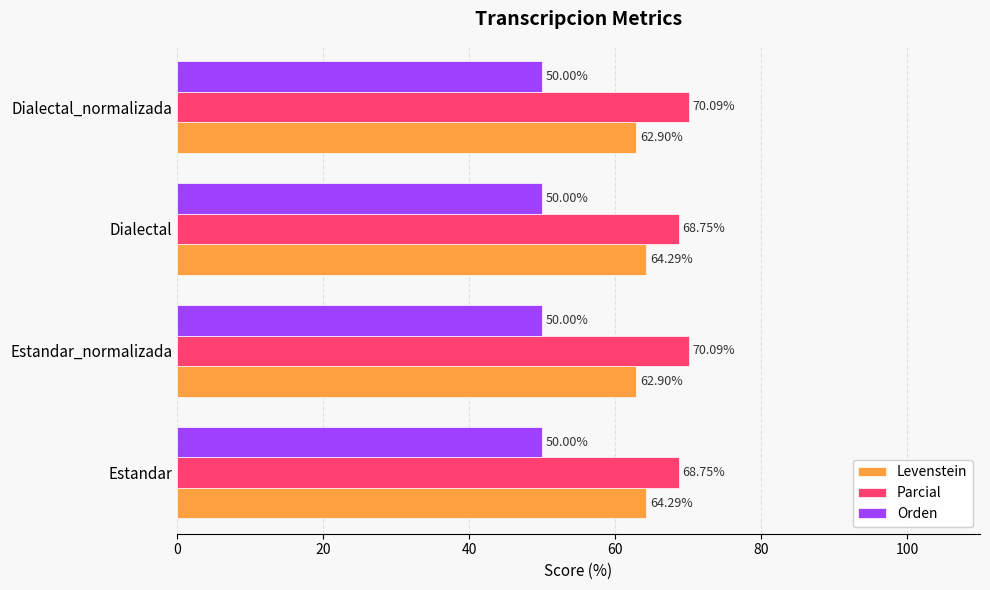

What is the sum of all Parcial values?

277.7